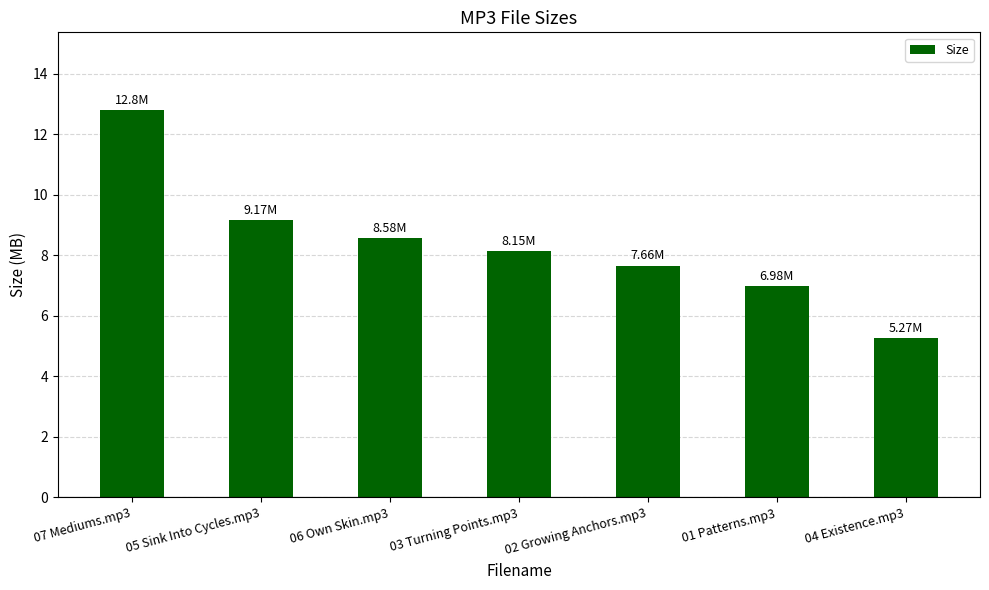

Rank the categories by value from lowest to highest.

04 Existence.mp3, 01 Patterns.mp3, 02 Growing Anchors.mp3, 03 Turning Points.mp3, 06 Own Skin.mp3, 05 Sink Into Cycles.mp3, 07 Mediums.mp3